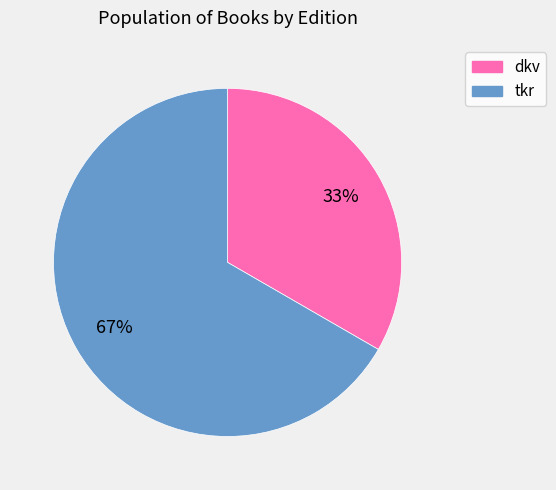

True or false: tkr accounts for 81% of the total.

False